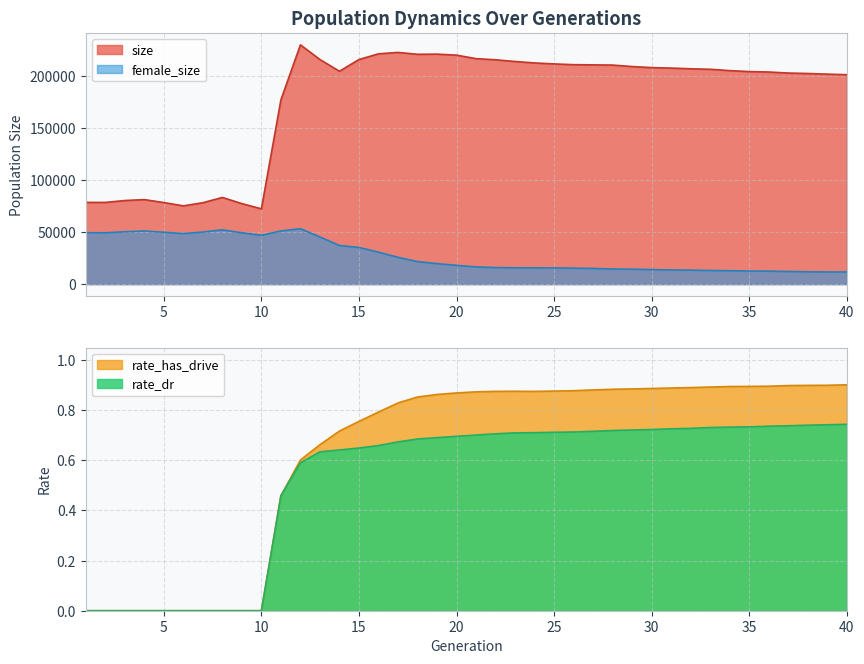

The value of size at 18 is 118715.4. True or false?

False